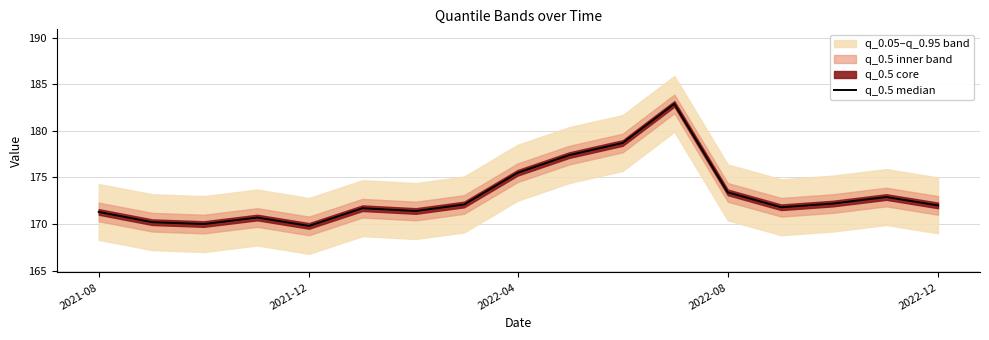

What is the approximate value at 2022-04?

175.5